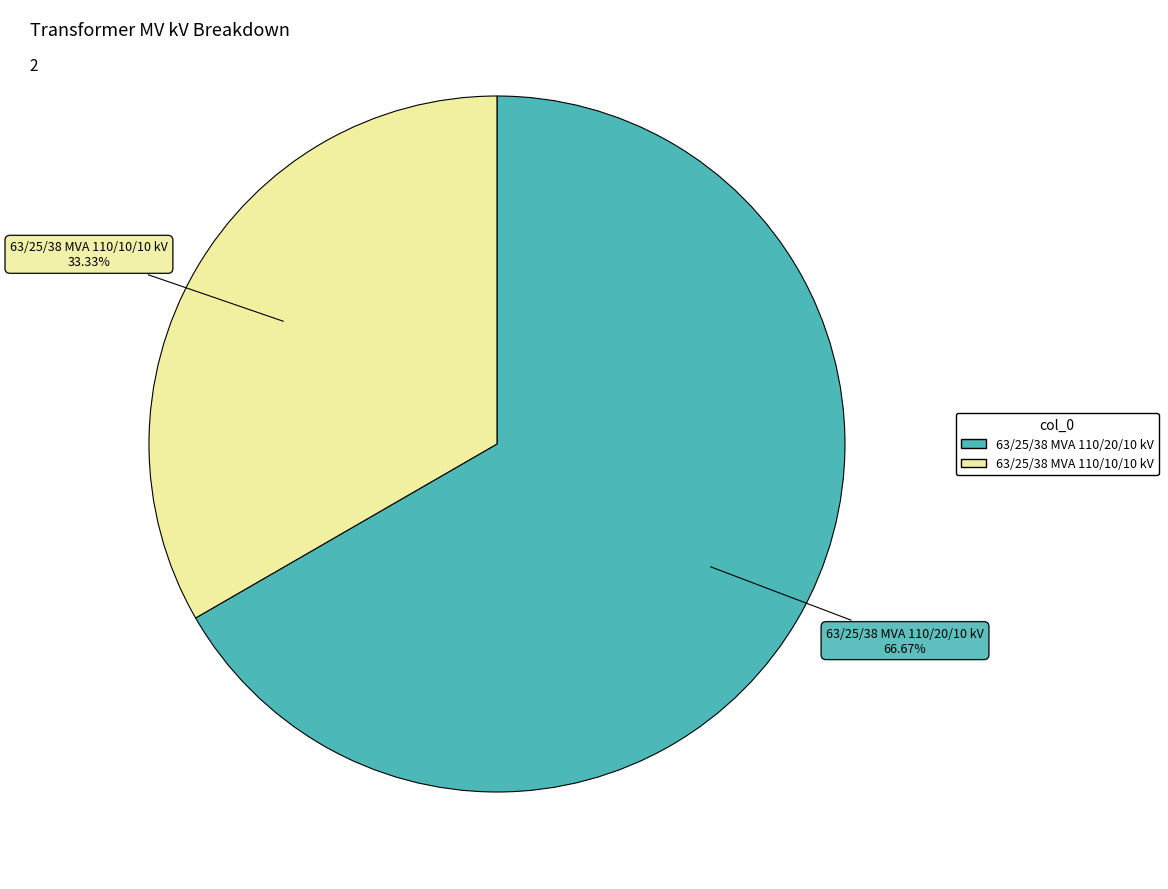

To the nearest percent, what is the difference between the 63/25/38 MVA 110/10/10 kV and 63/25/38 MVA 110/20/10 kV slice percentages?

33%